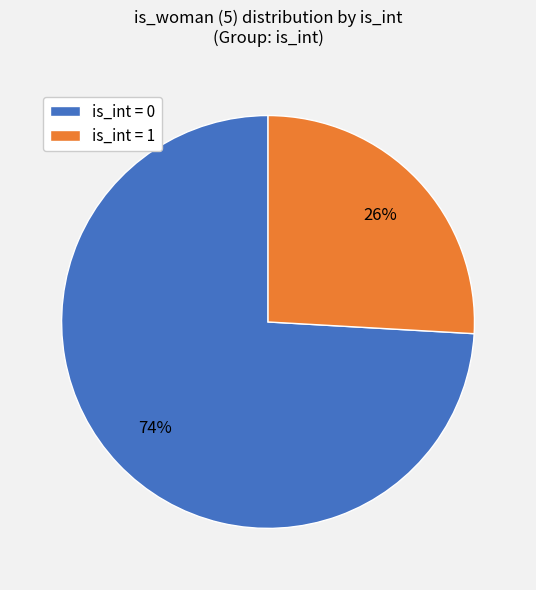

How many slices are in this pie chart?

2